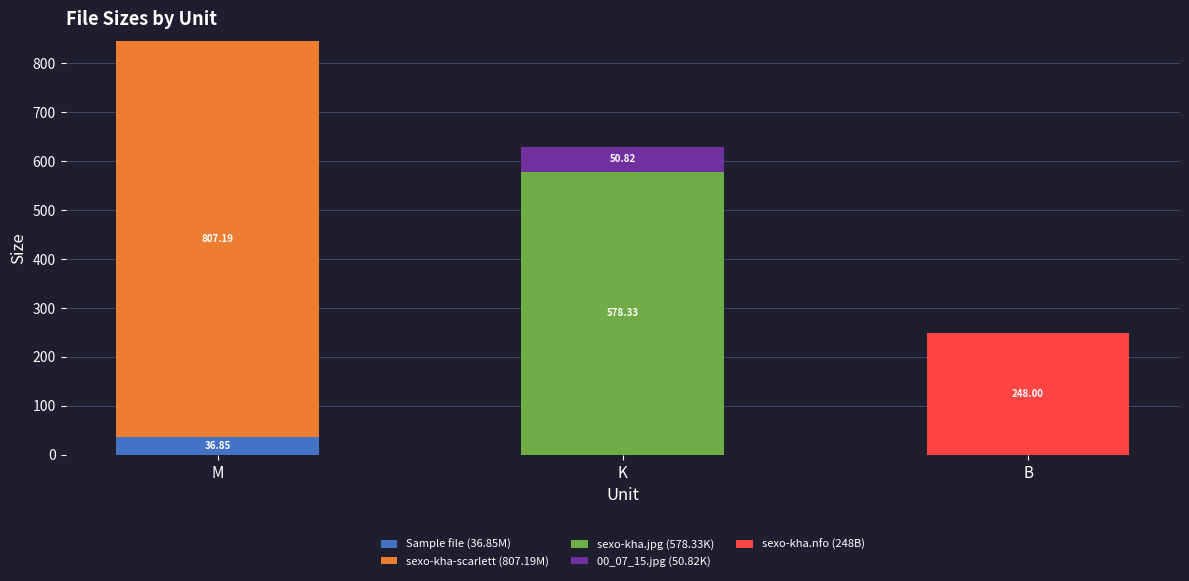

What is the sum of all Sample file (36.85M) values?

36.9